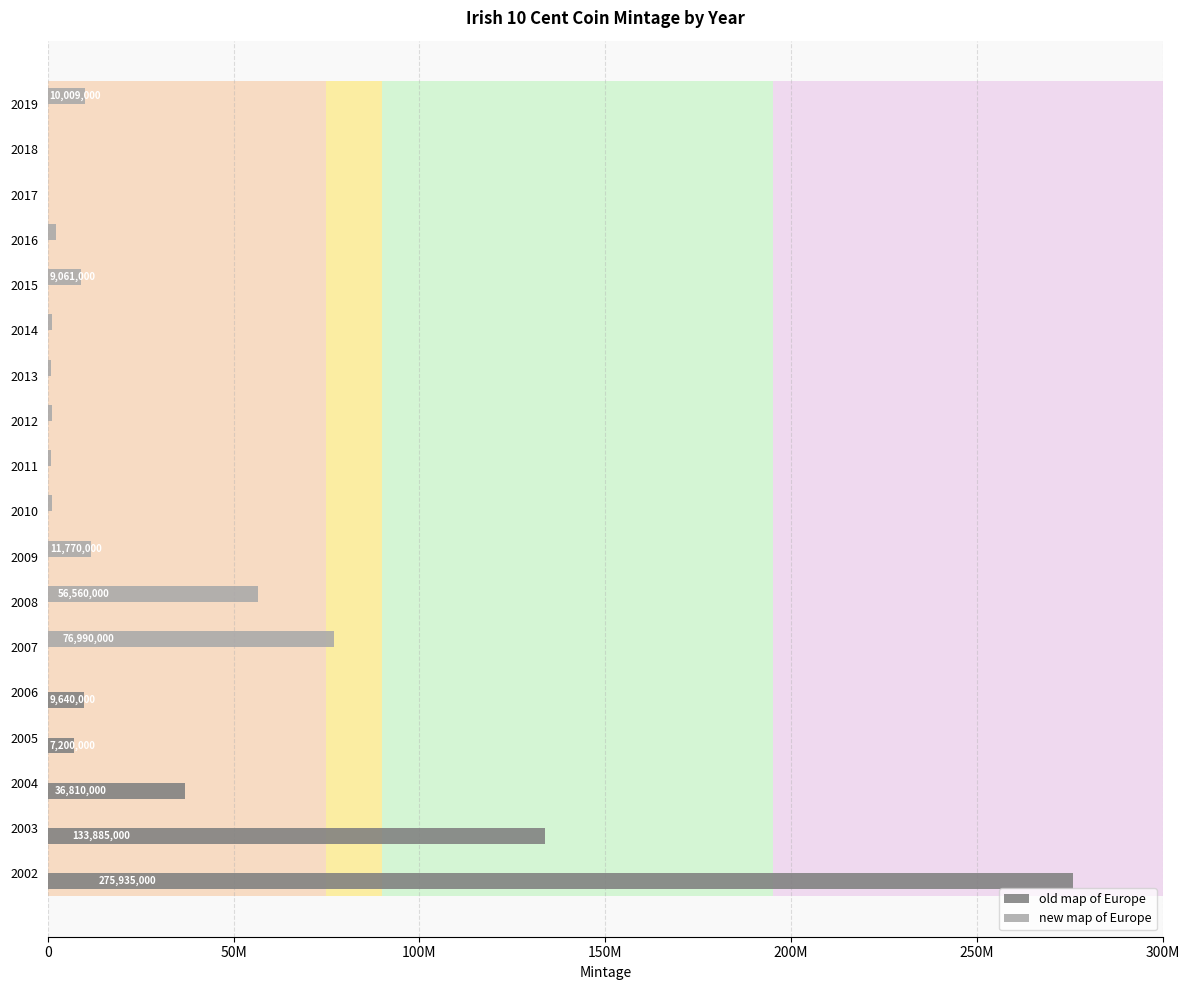

How many bars are there in total?

36